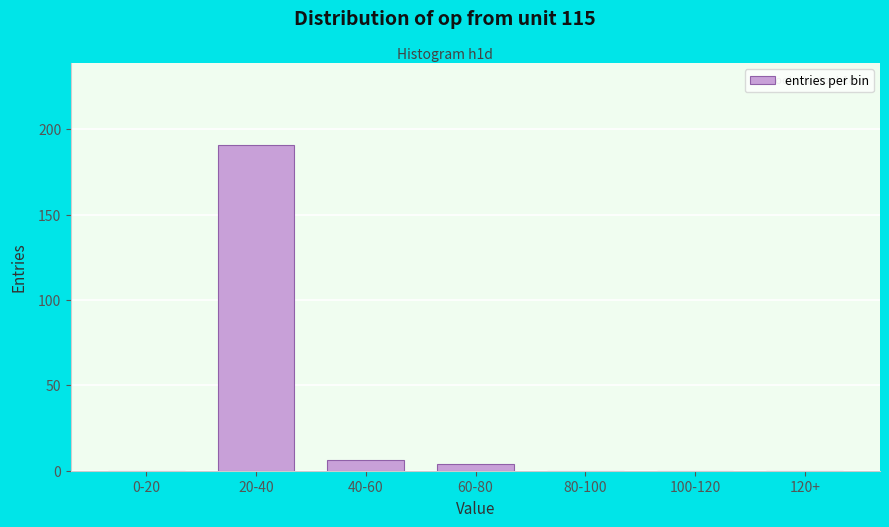

Reading right to left, transcribe all the data shown in this chart.

120+=0	100-120=0	80-100=0	60-80=4	40-60=6	20-40=191	0-20=0